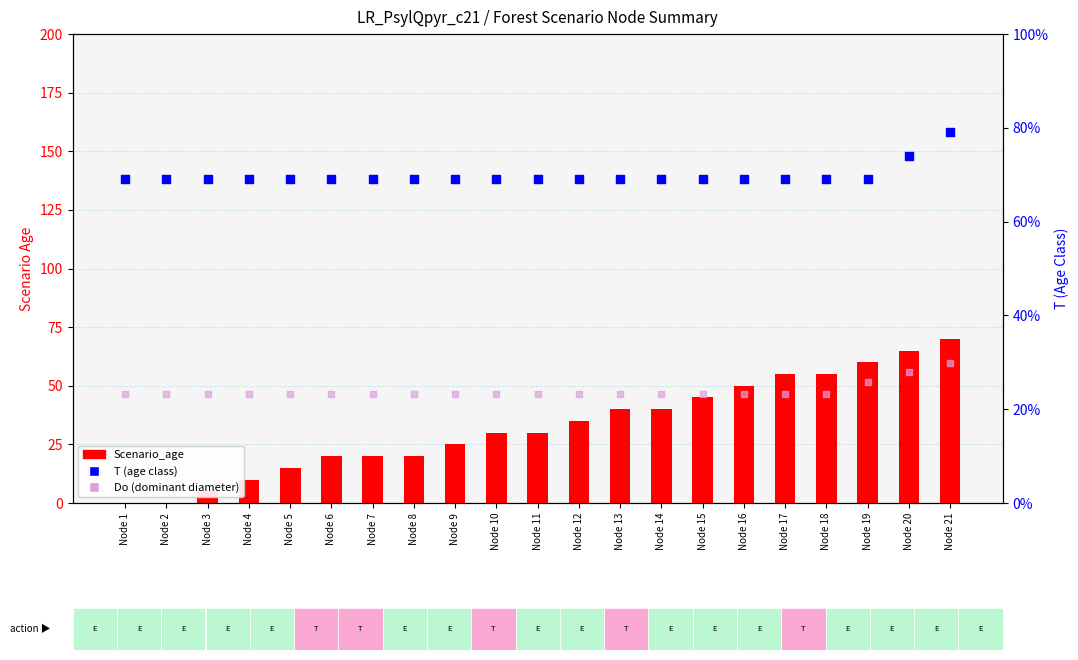

Is the value of Do (dominant diameter) at Node 18 greater than the value of T (age class) at Node 17?

No